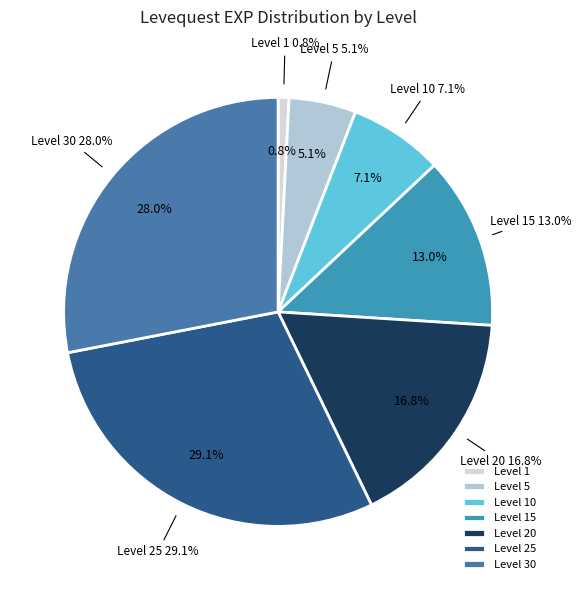

Which has a higher value, Level 10 or 20?

20